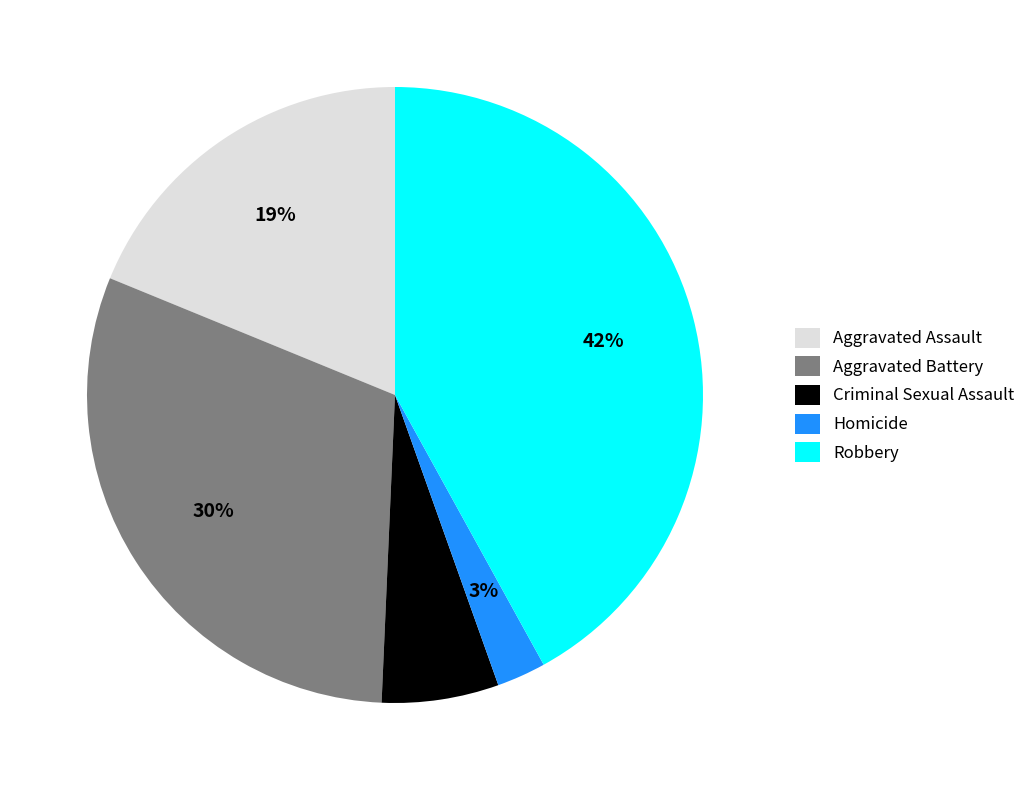

Count the number of slices in the pie.

5